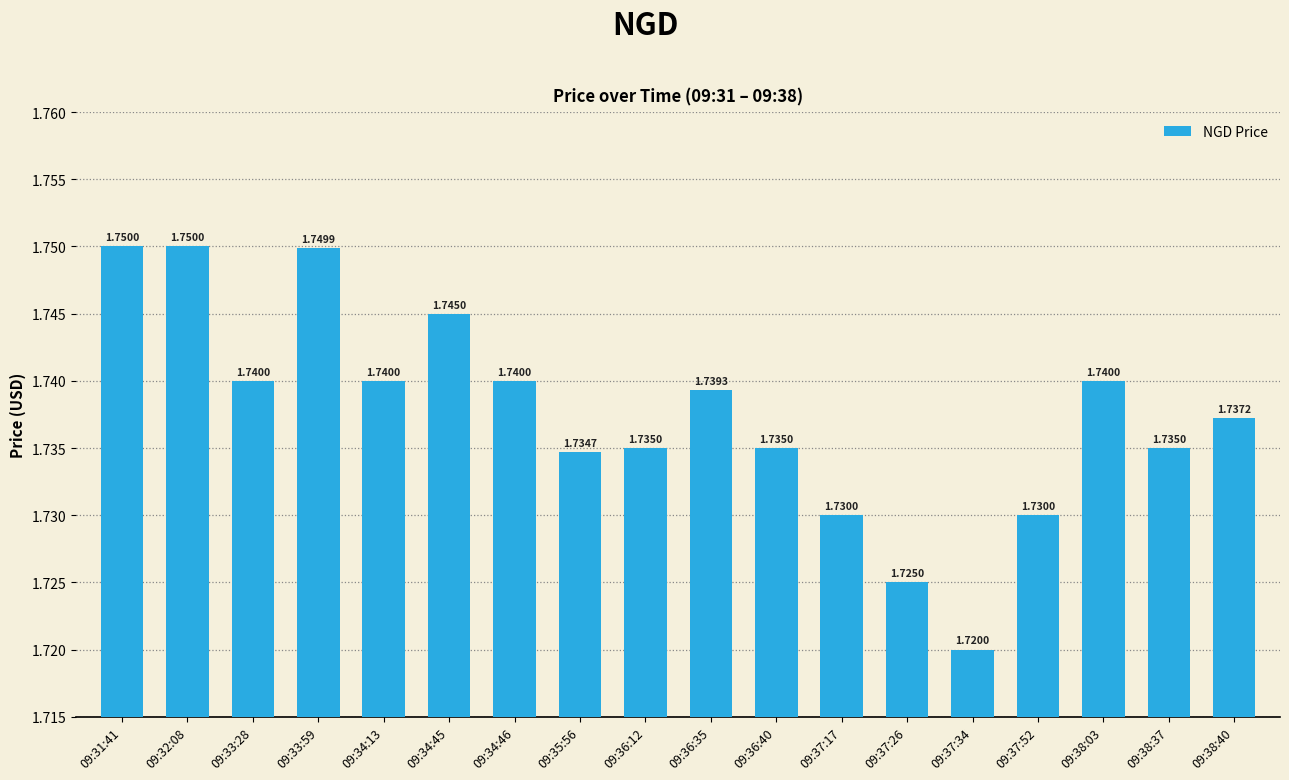

Are the bars grouped side by side (vs. stacked)?

No